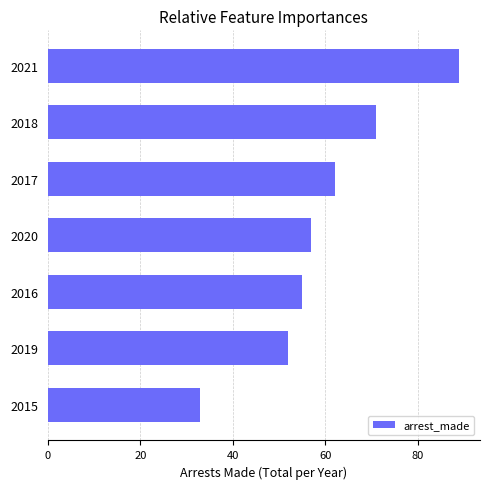

Rank the categories by value from highest to lowest.

2021, 2018, 2017, 2020, 2016, 2019, 2015